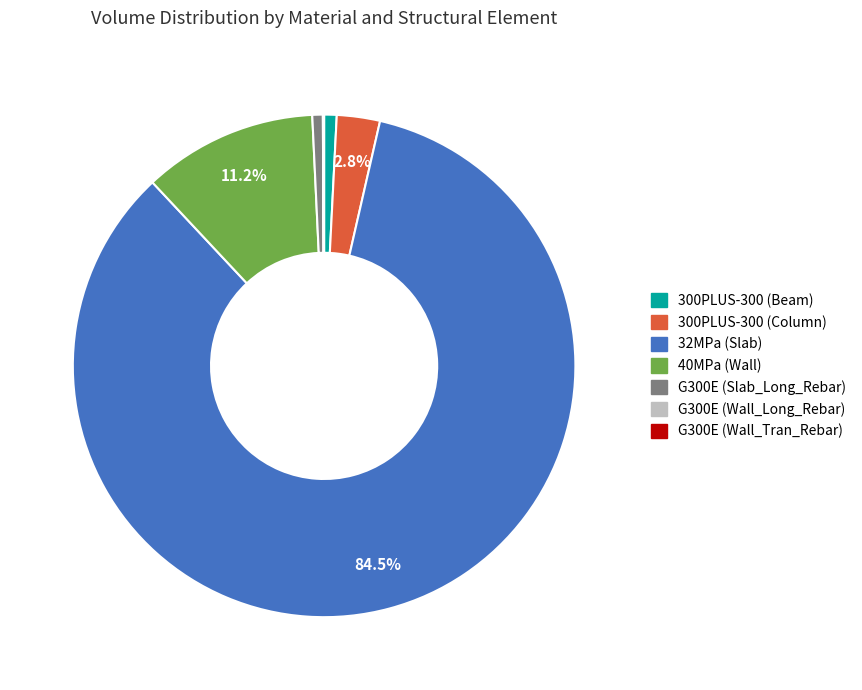

What is the majority slice?

32MPa (Slab)